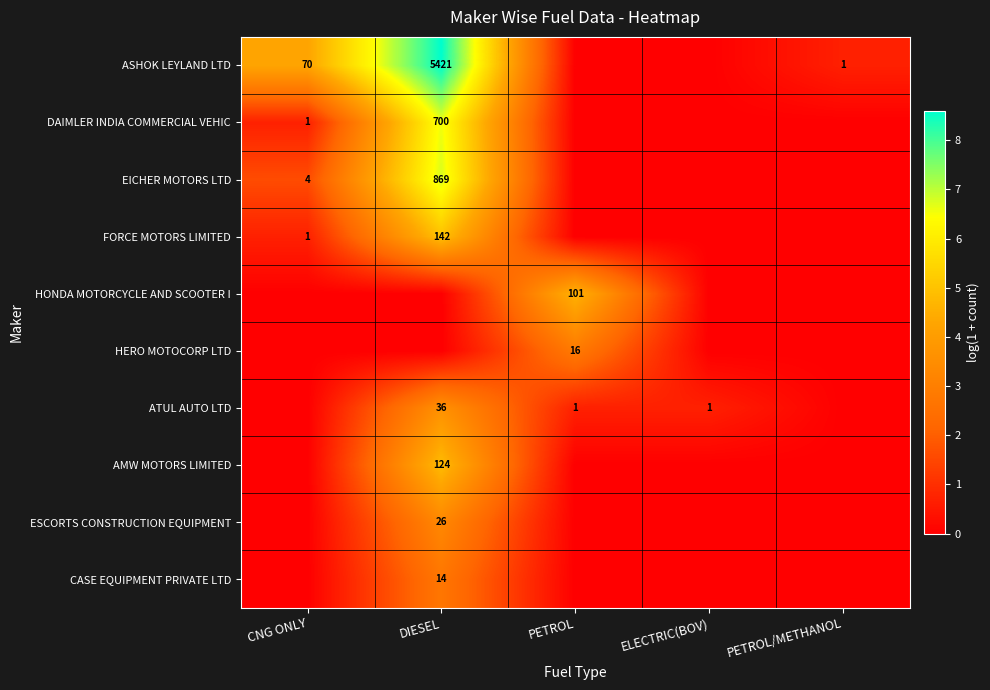

The value of ASHOK LEYLAND LTD at CNG ONLY is 19. True or false?

False